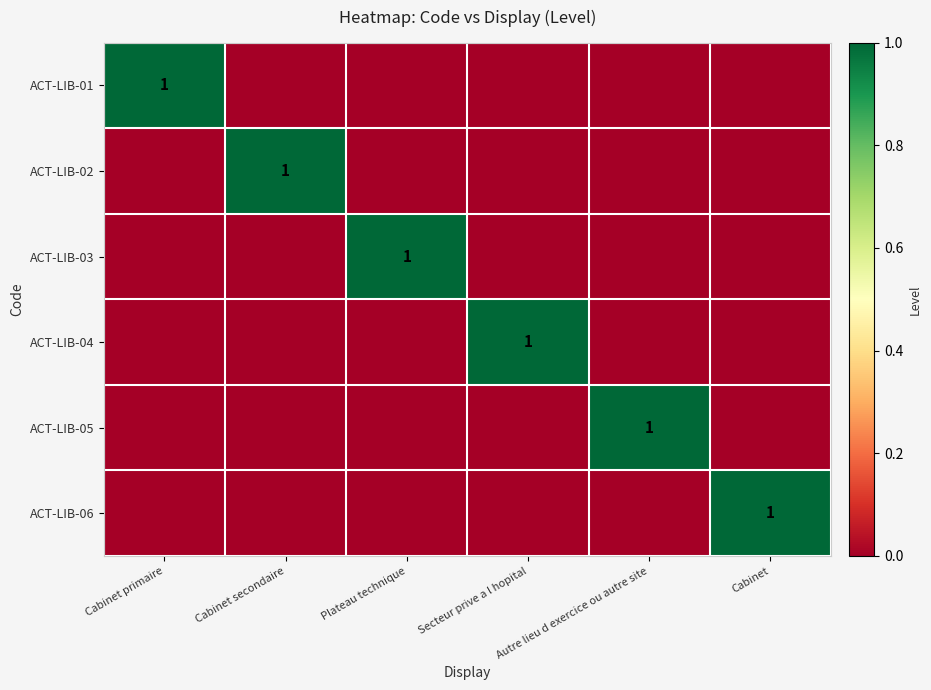

What is the maximum value shown in the chart?

1